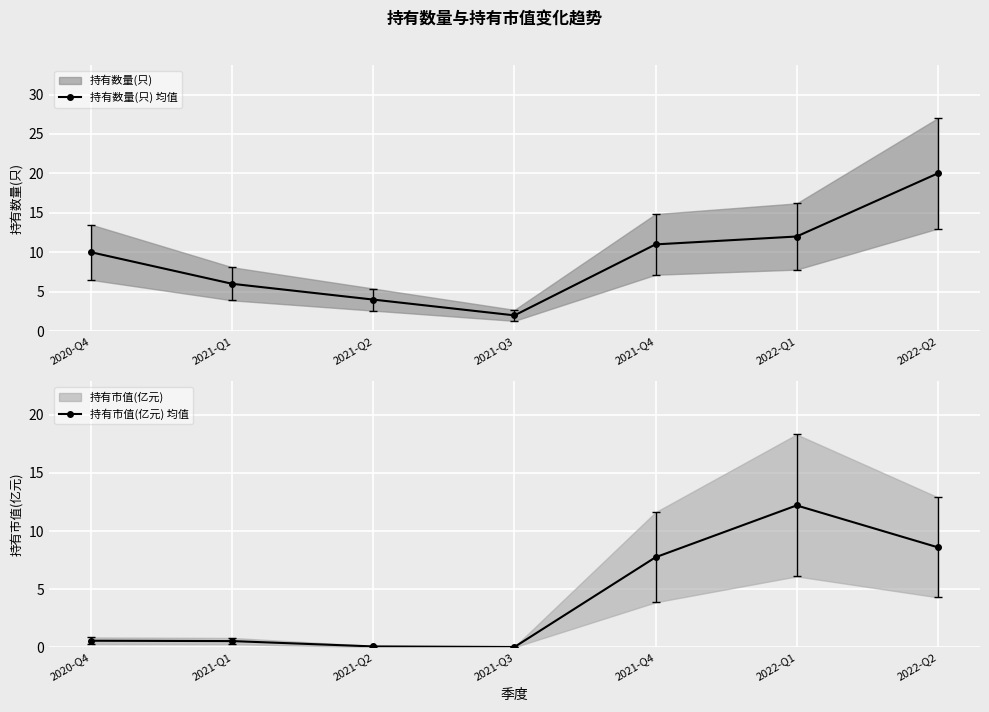

Between 2021-Q3 and 2022-Q1, which series saw the biggest shift?

持有市值(亿元) 均值